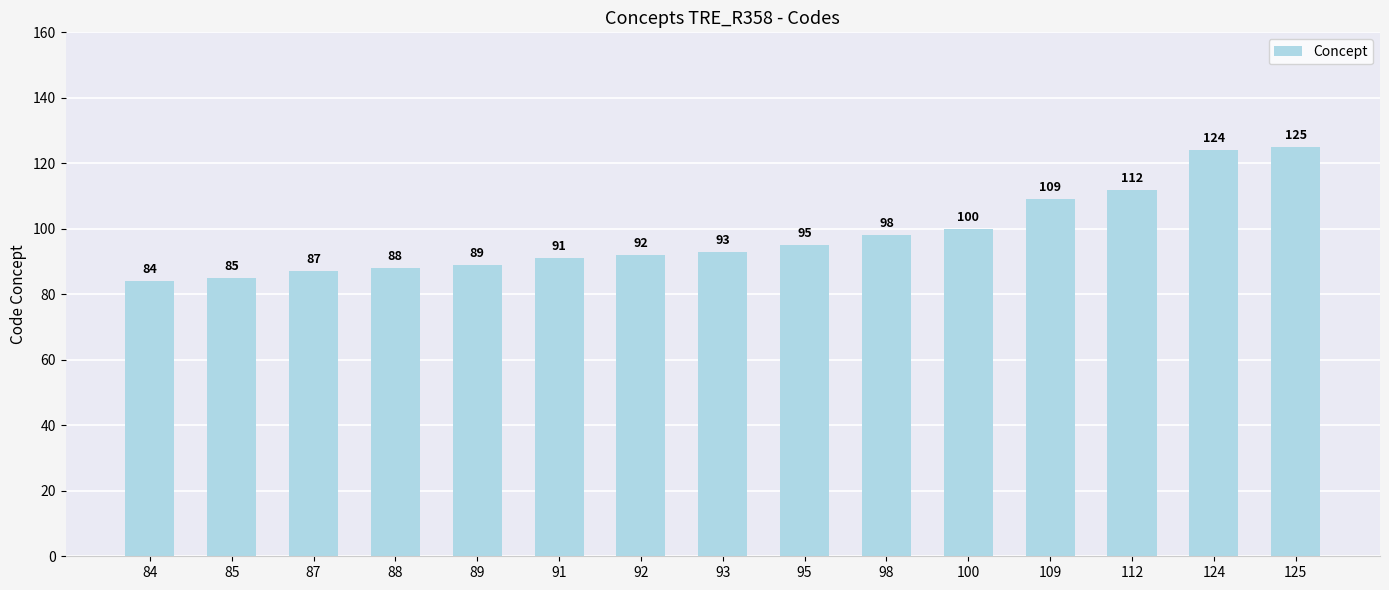

What is the change in value from 93 to 109?

+16